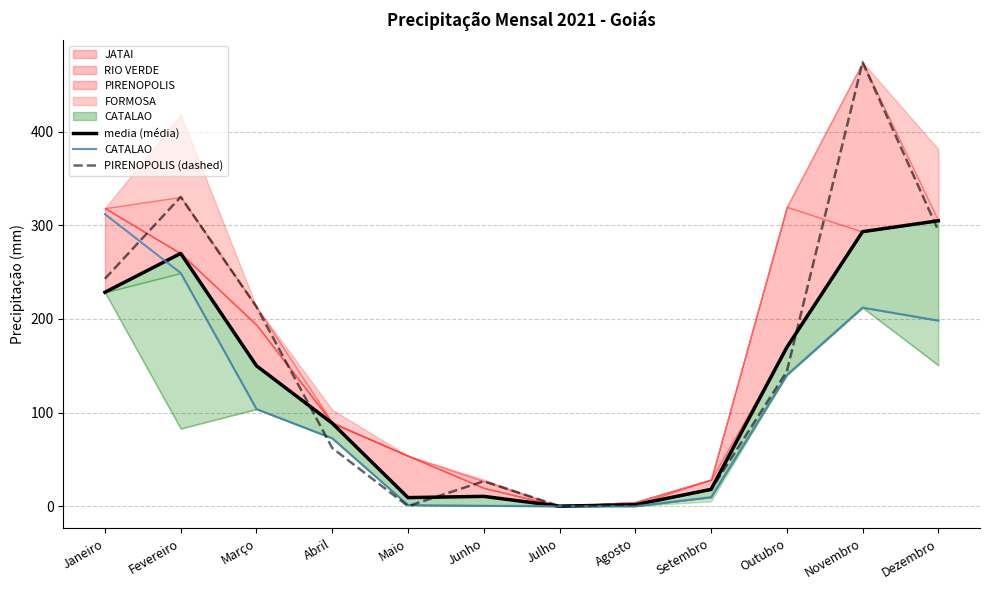

List the labels in order of media (média) value, largest first.

Dezembro, Novembro, Fevereiro, Janeiro, Outubro, Março, Abril, Setembro, Junho, Maio, Agosto, Julho